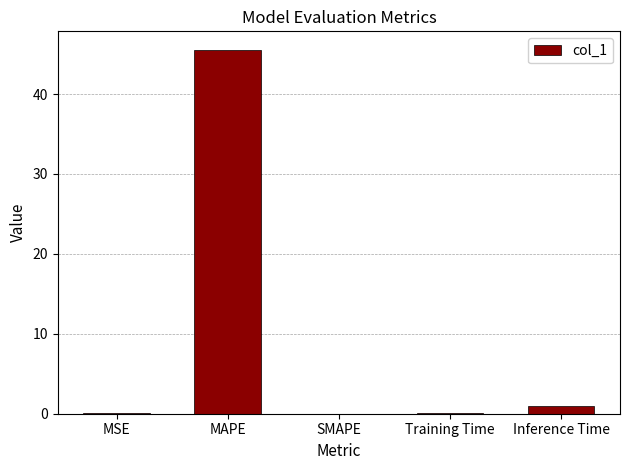

Is it true that the value at MAPE is 9.7?

False